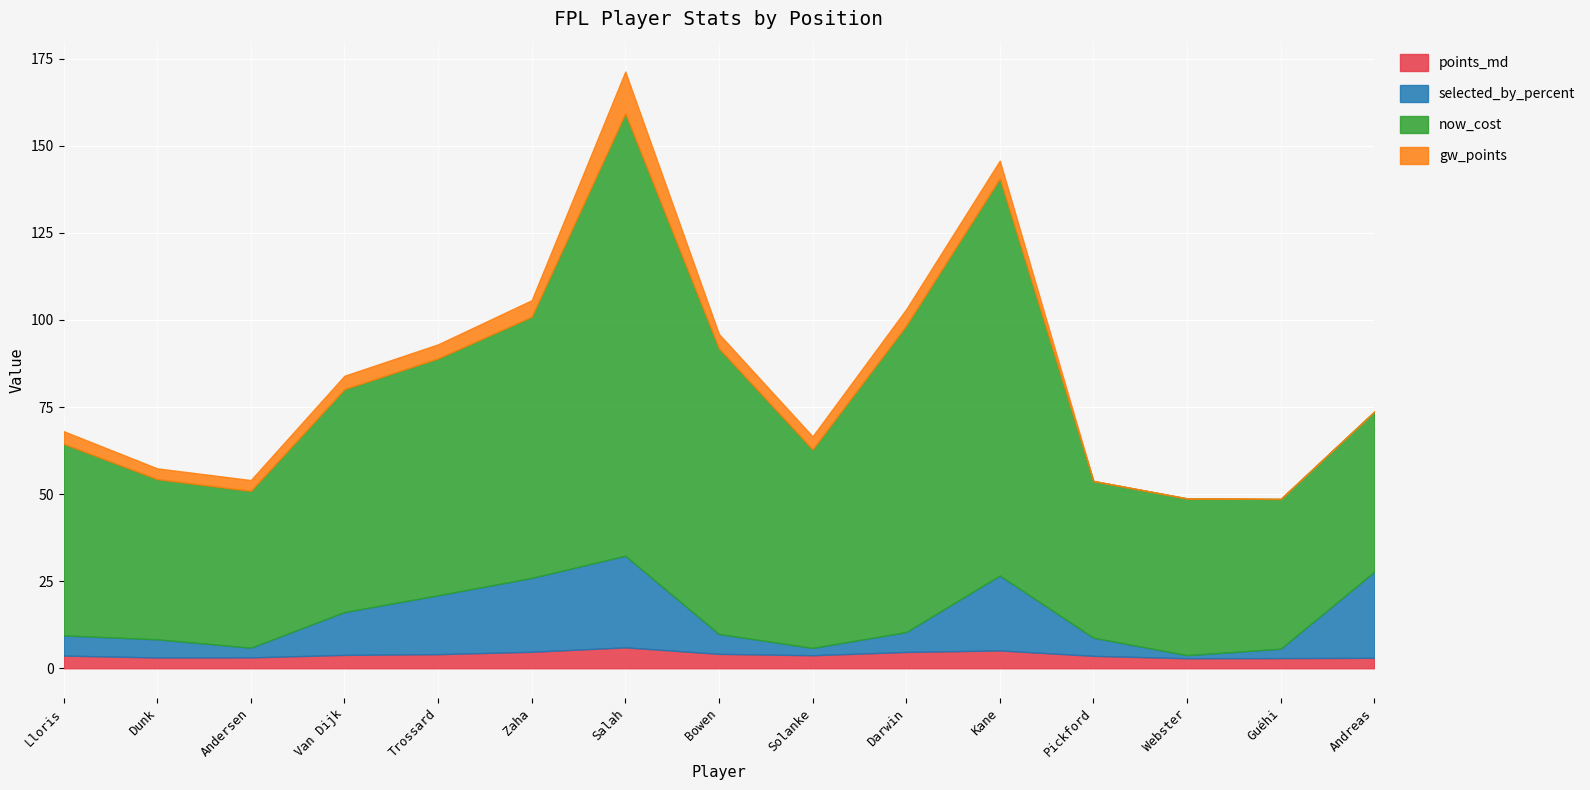

True or false: now_cost and points_md cross at least once.

False